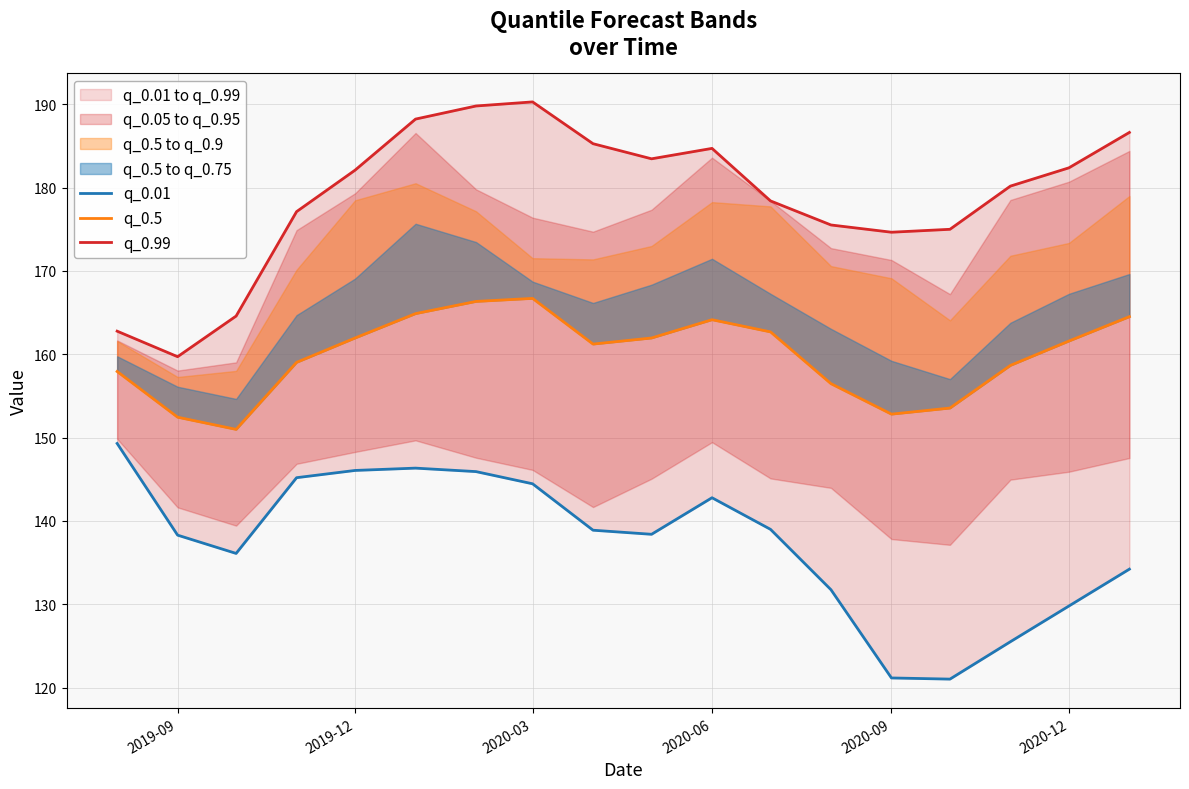

True or false: q_0.01 and q_0.5 cross at least once.

False